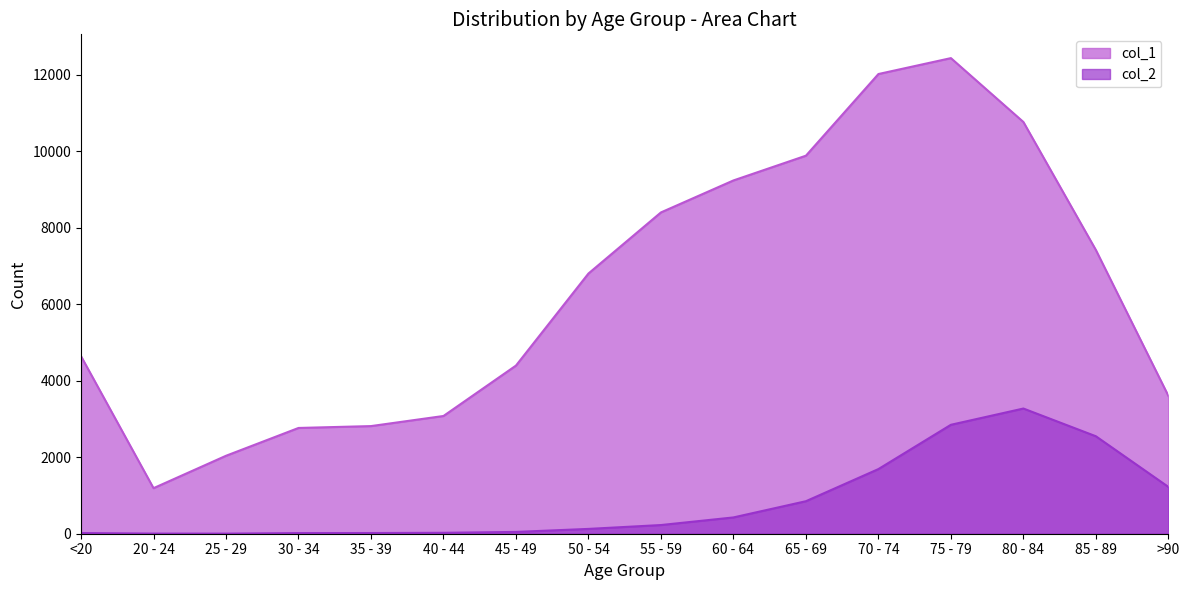

What are all the series names shown in the legend?

col_1, col_2